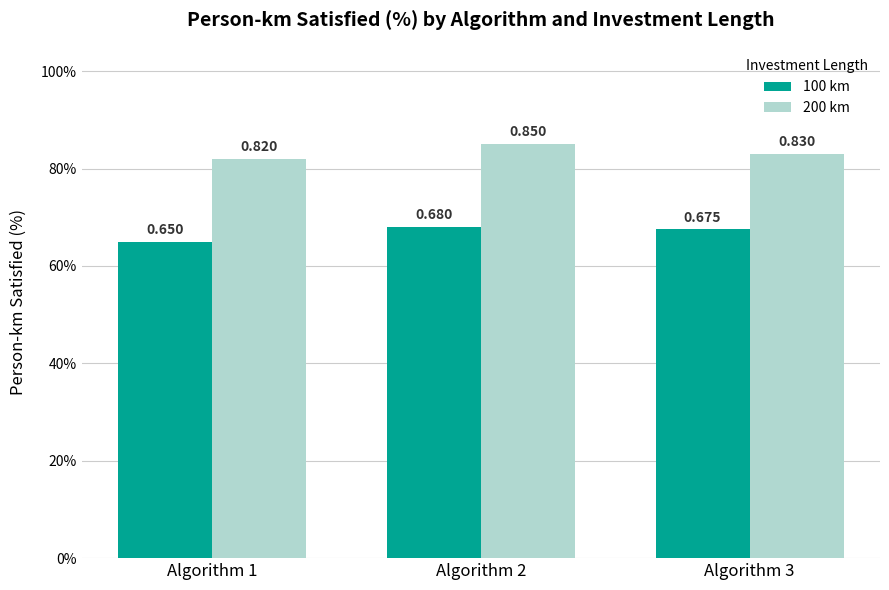

What value does the 100 km series have at Algorithm 2?

0.7